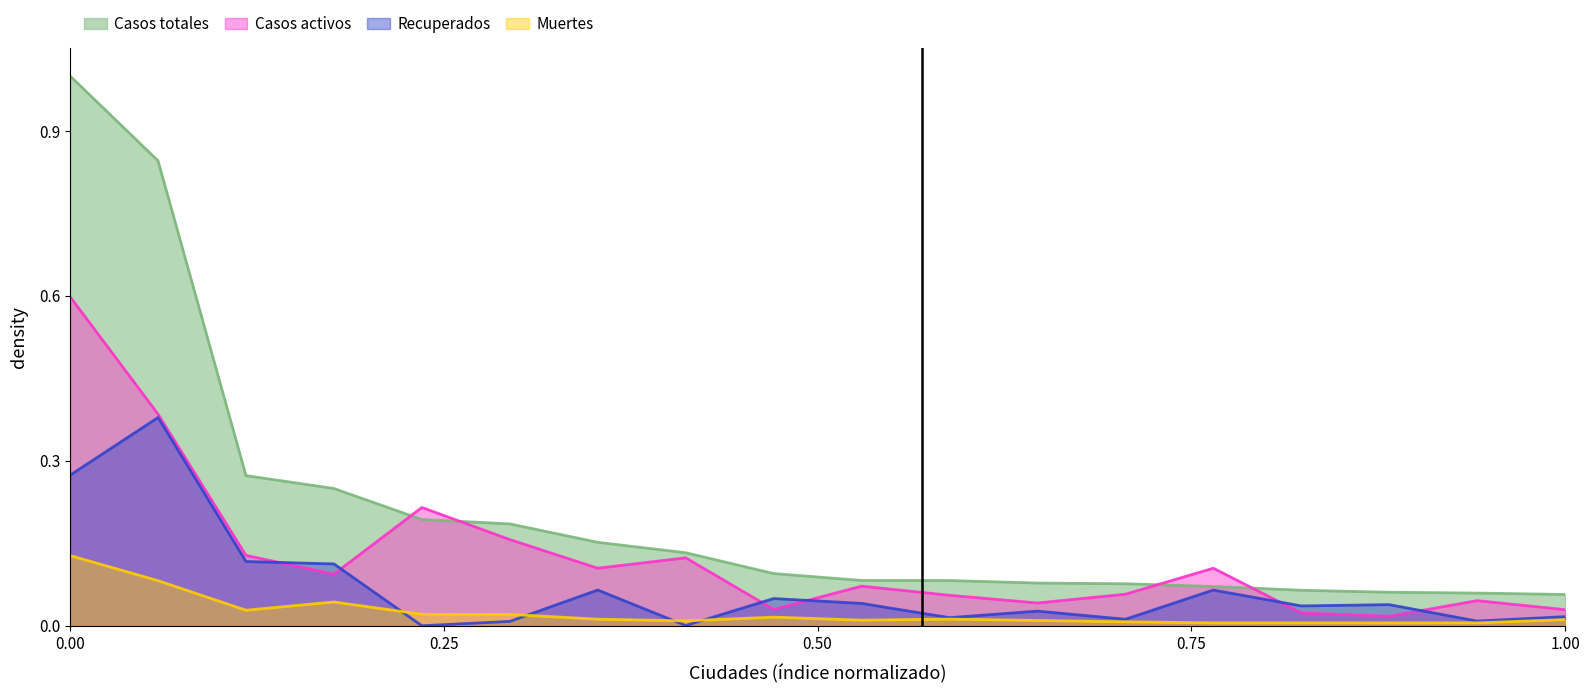

True or false: Casos activos has a value of 0.0 at La Rioja.

True